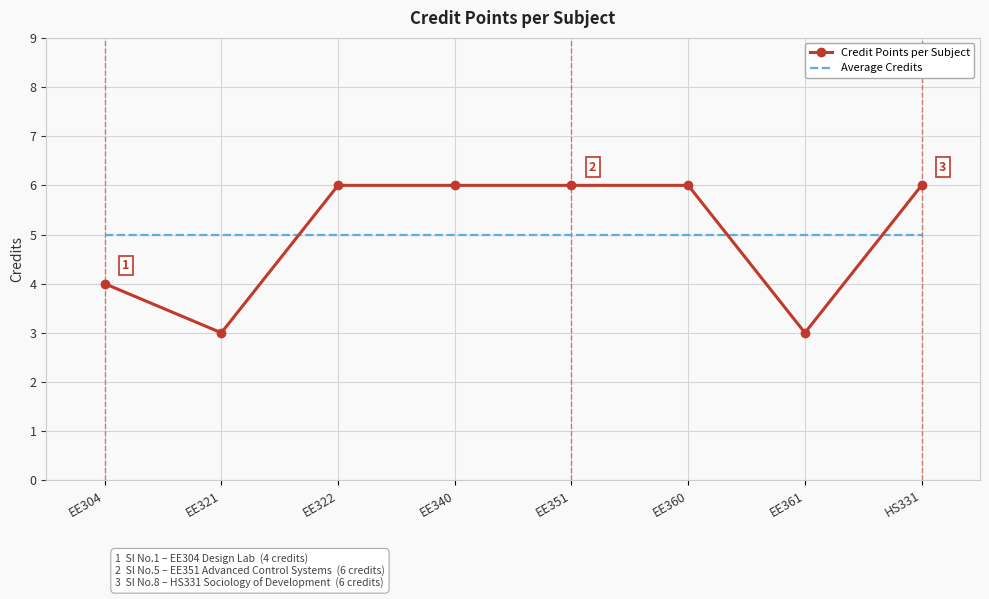

Which series has the widest spread of values?

Credit Points per Subject